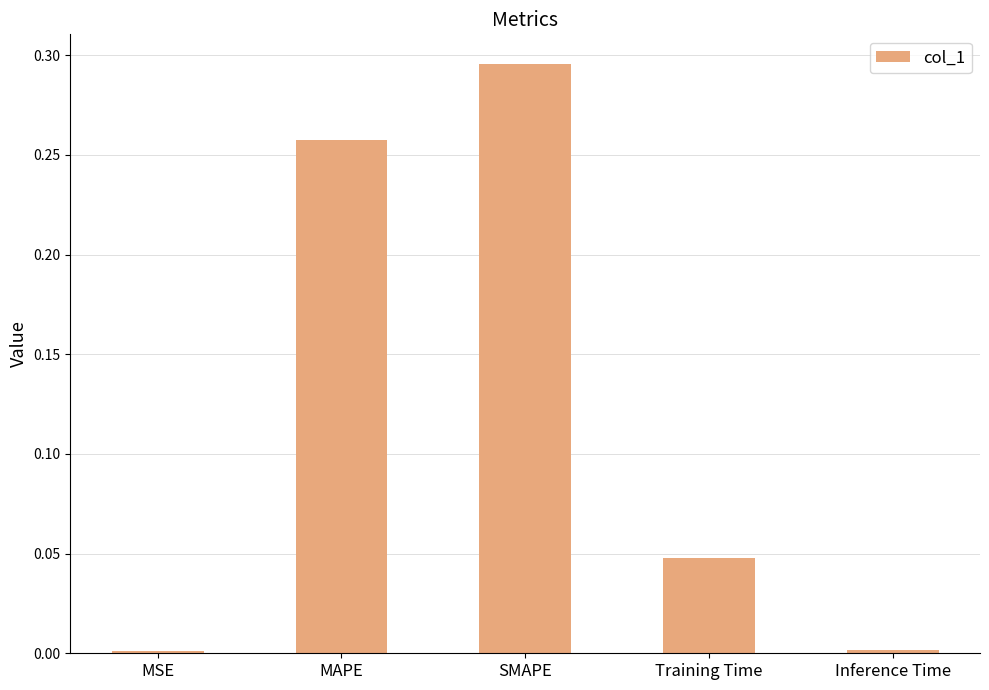

Which category has the highest value across all series?

SMAPE